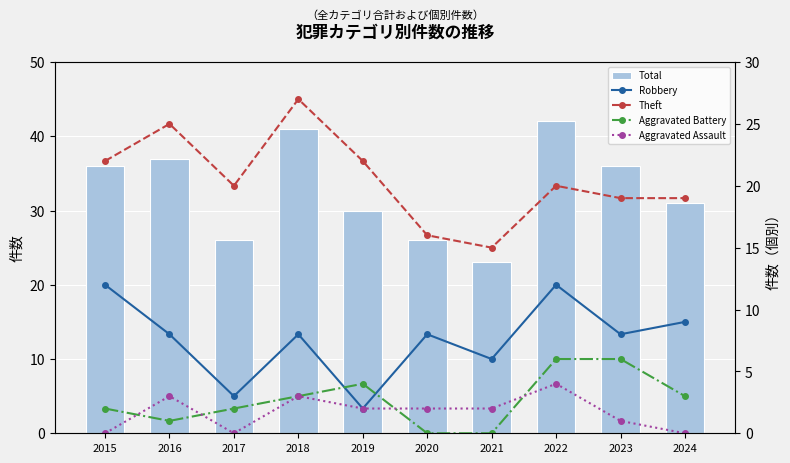

What is the difference between the Aggravated Assault values at 2015 and 2022?

4